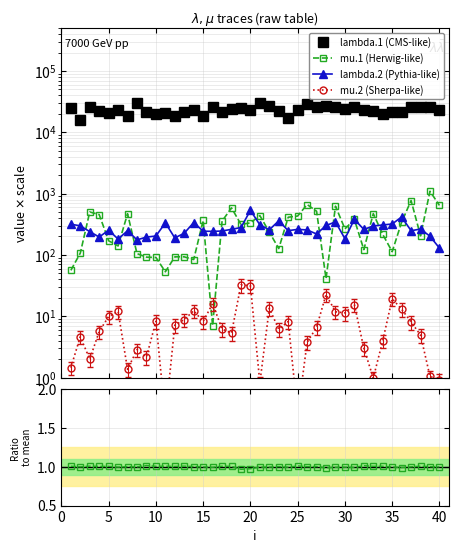

How many values in the lambda.1 (CMS-like) series exceed 23010?

19